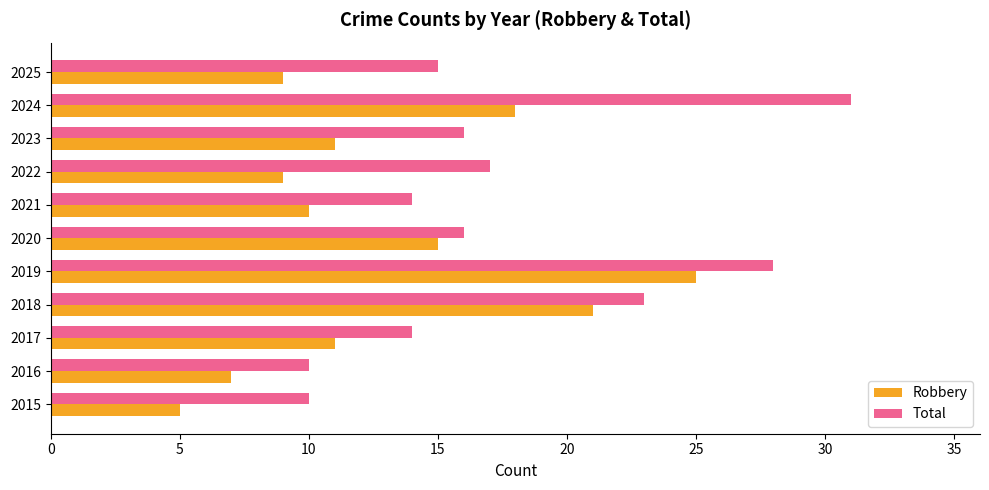

Is the value of Total at 2015 greater than the value of Robbery at 2020?

No